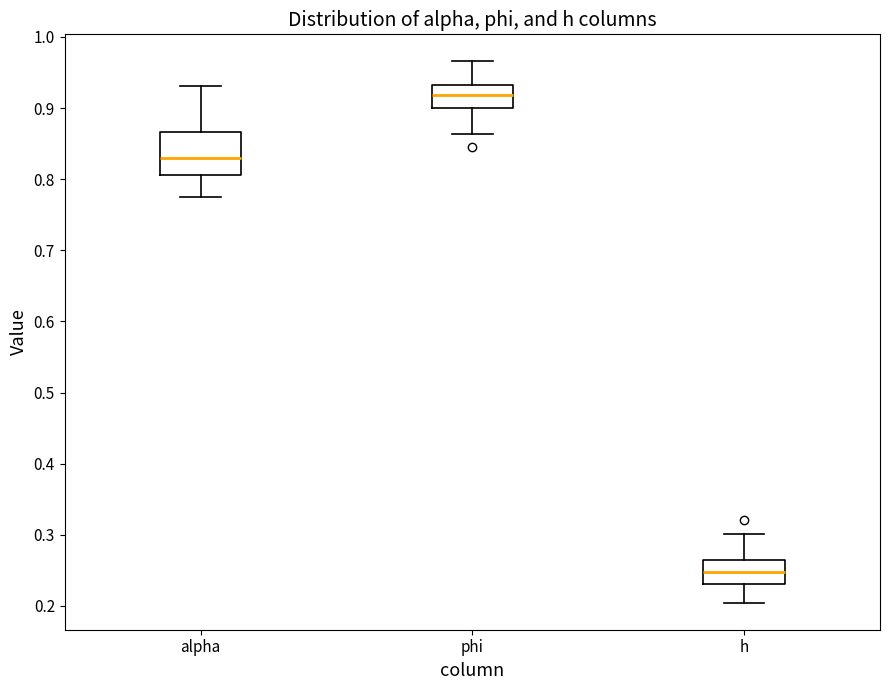

Where does the median line of the box for alpha sit on the y-axis? The values are not printed on the chart, so give them approximately, as read against the axis.

0.83